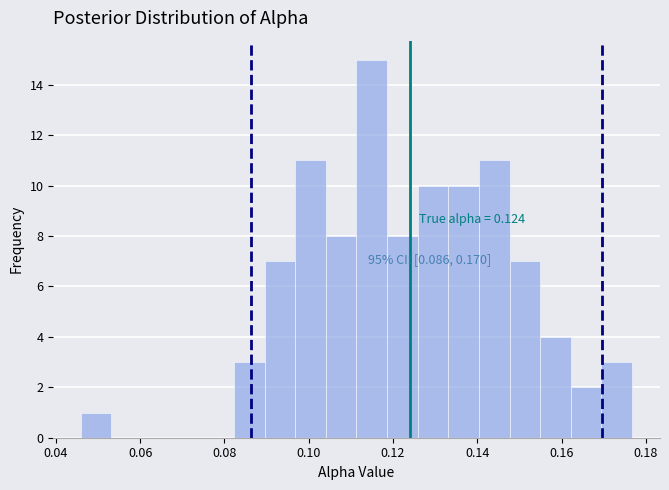

Read against the x-axis, roughly where is the centre of the tallest bar?

0.114